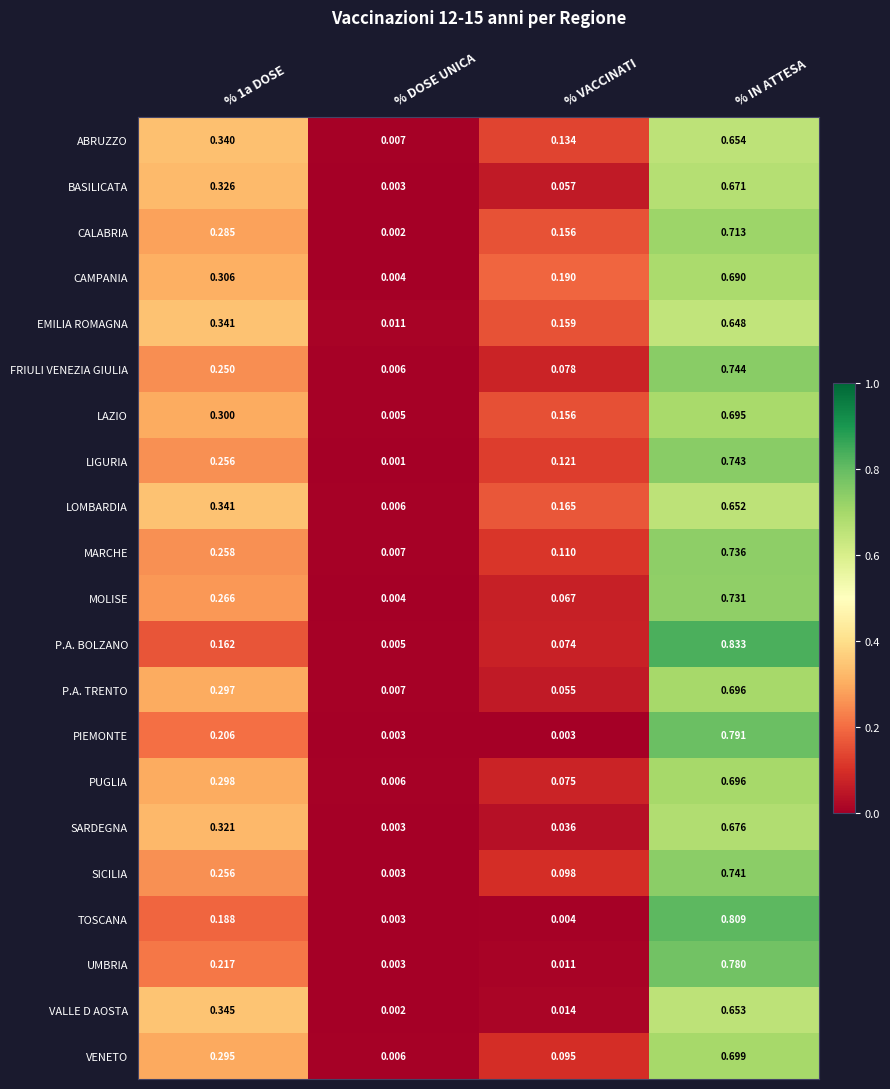

Which label corresponds to the smallest value in the chart?

% DOSE UNICA